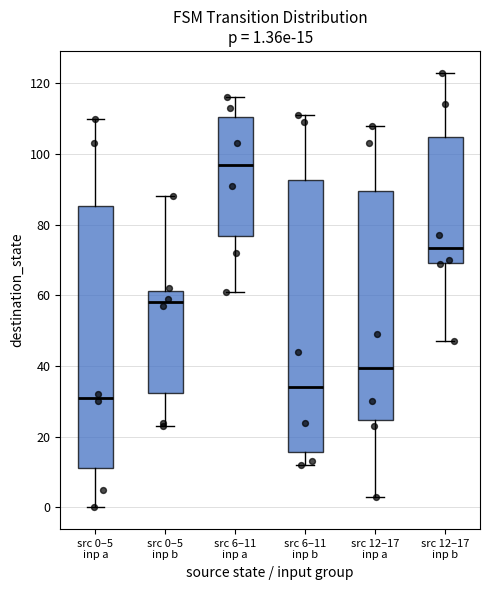

Which box's median line is the lowest?

src 0–5 inp a